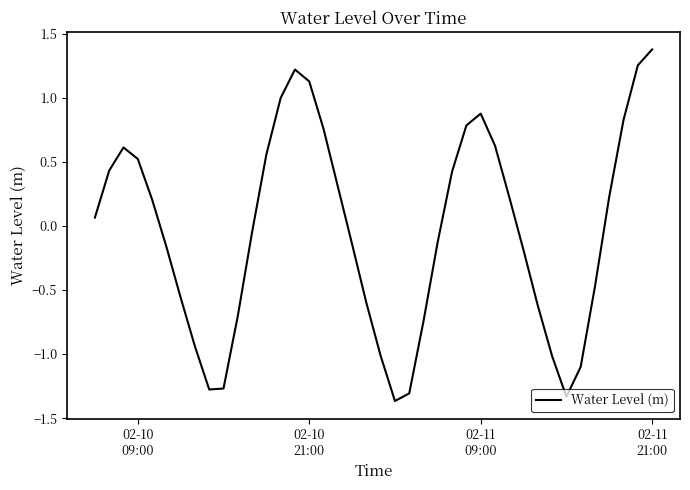

What is the difference between the maximum and minimum values?

2.7